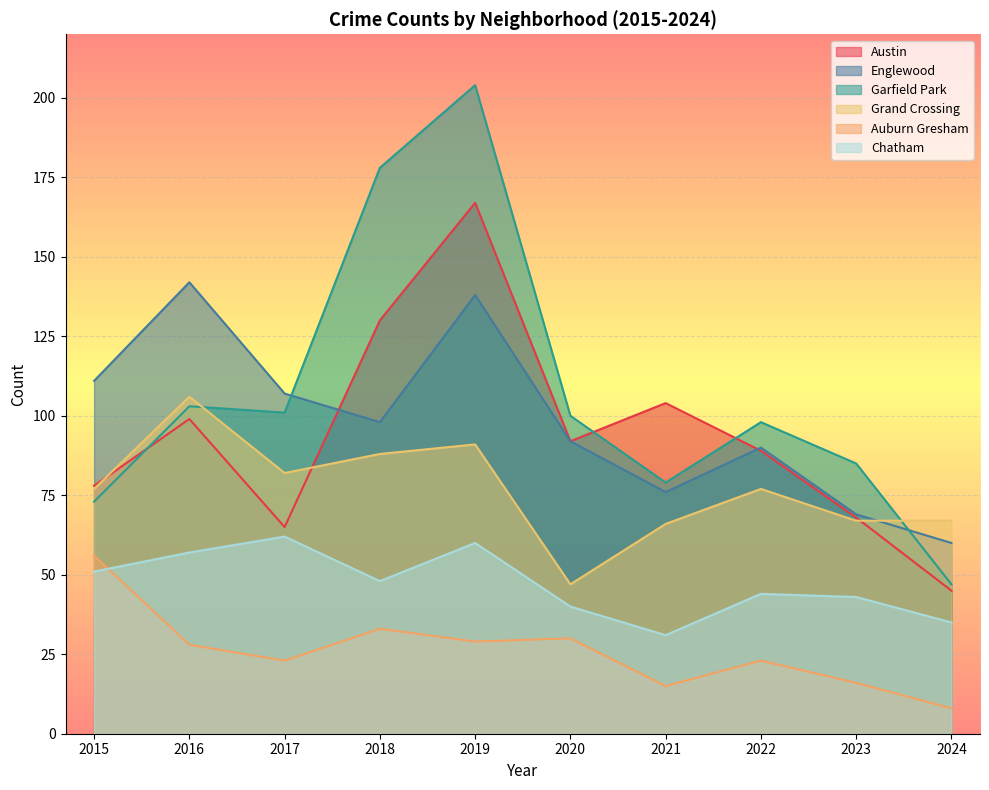

What is the value of the Grand Crossing point at the 10th from the left?

67